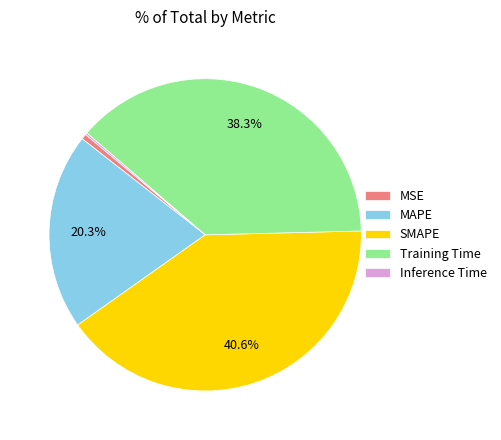

Does any single category account for the majority?

No